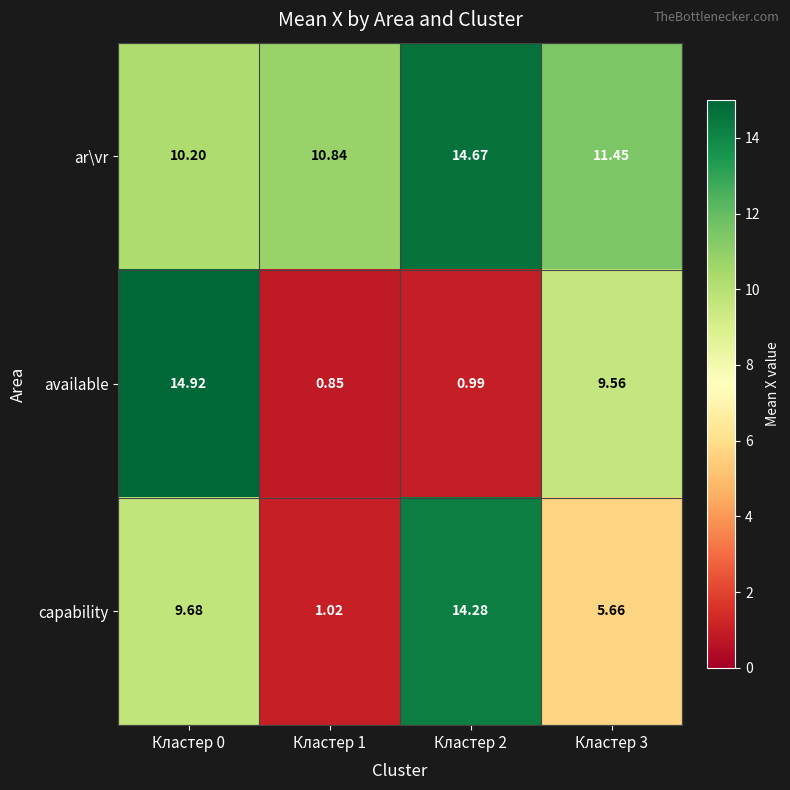

Rank the series by their maximum value, from highest to lowest.

available, ar\vr, capability